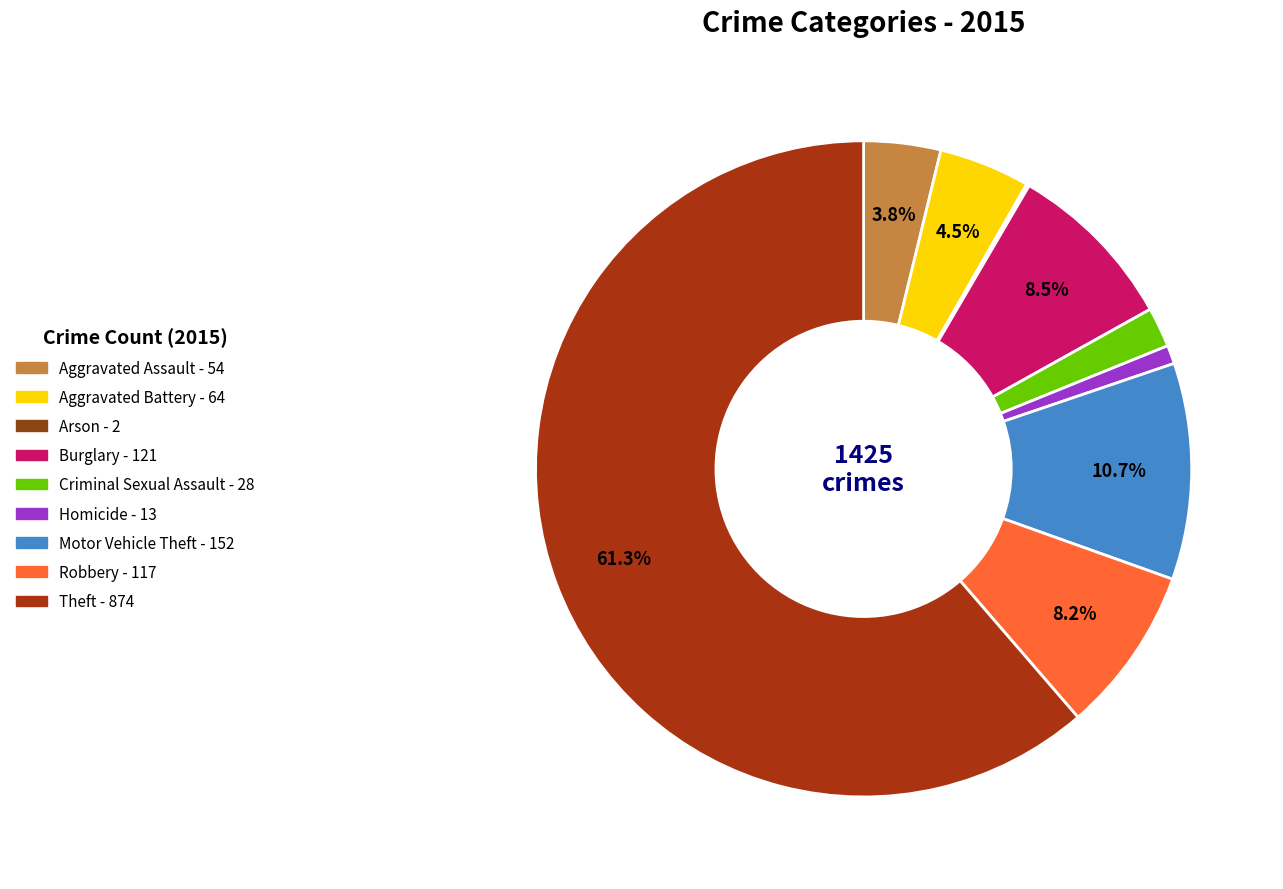

How many segments does this pie chart have?

9